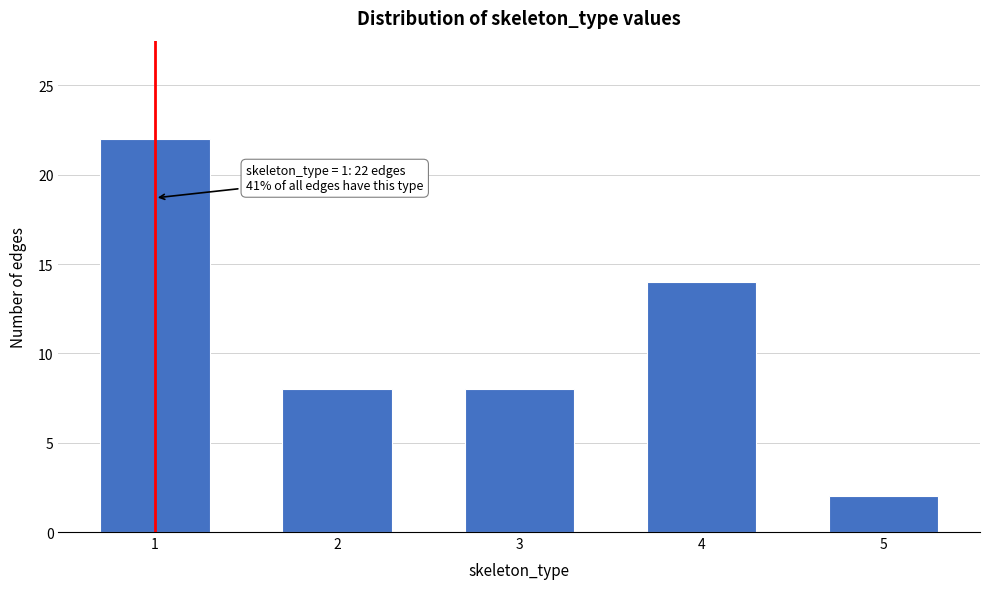

Reading right to left, extract all data points from this chart.

2	14	8	8	22